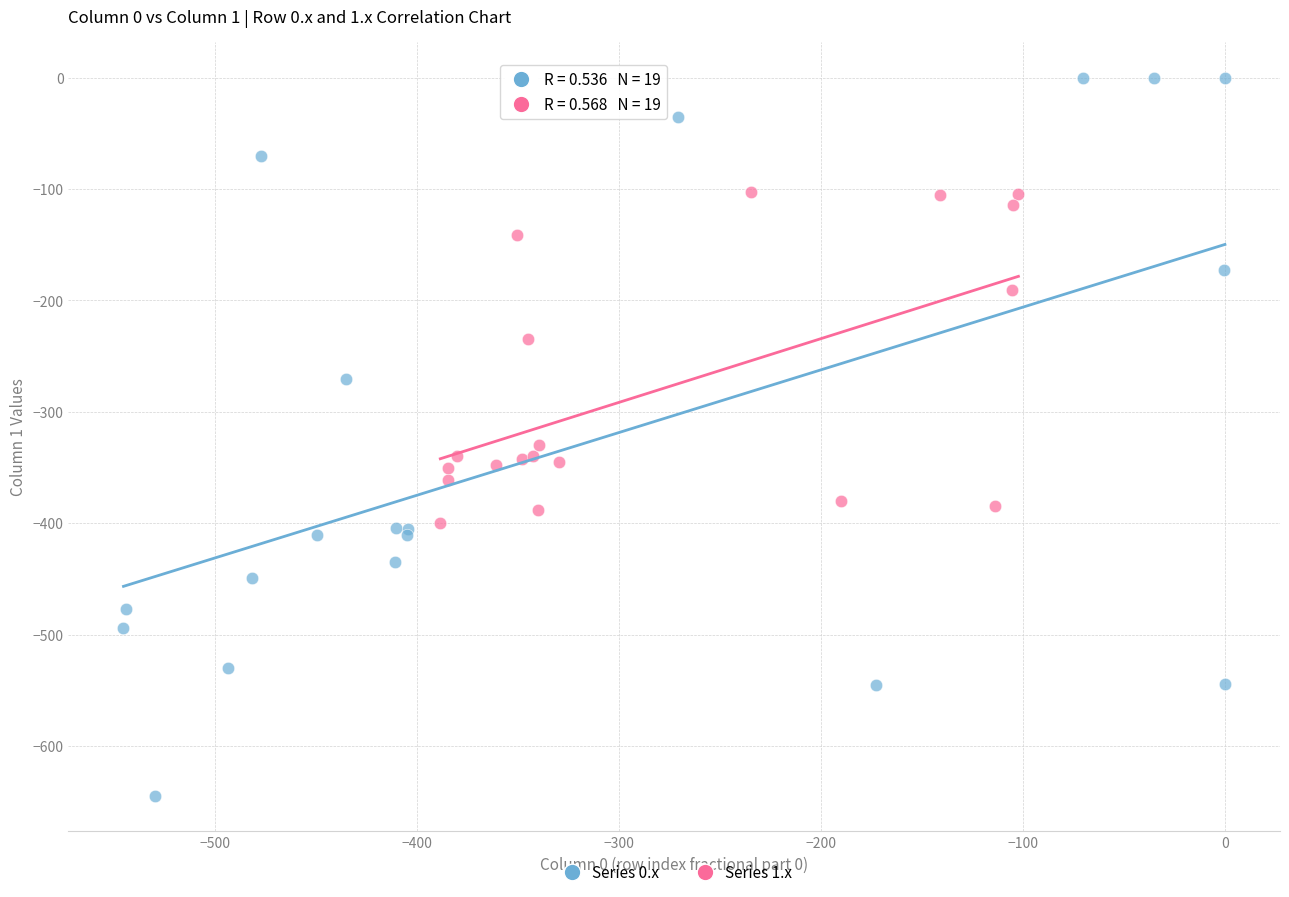

Which series contains the lowest Y value?

Series 0.x